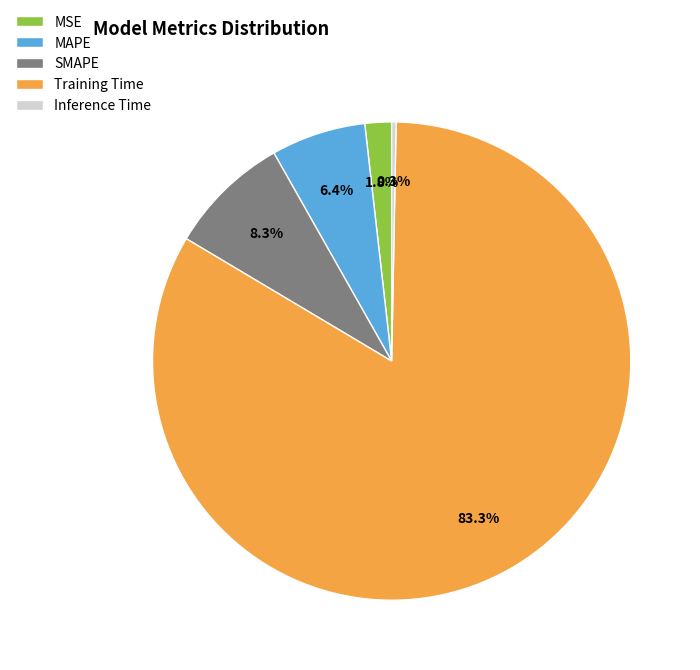

Rank the categories by value from highest to lowest.

Training Time, SMAPE, MAPE, MSE, Inference Time